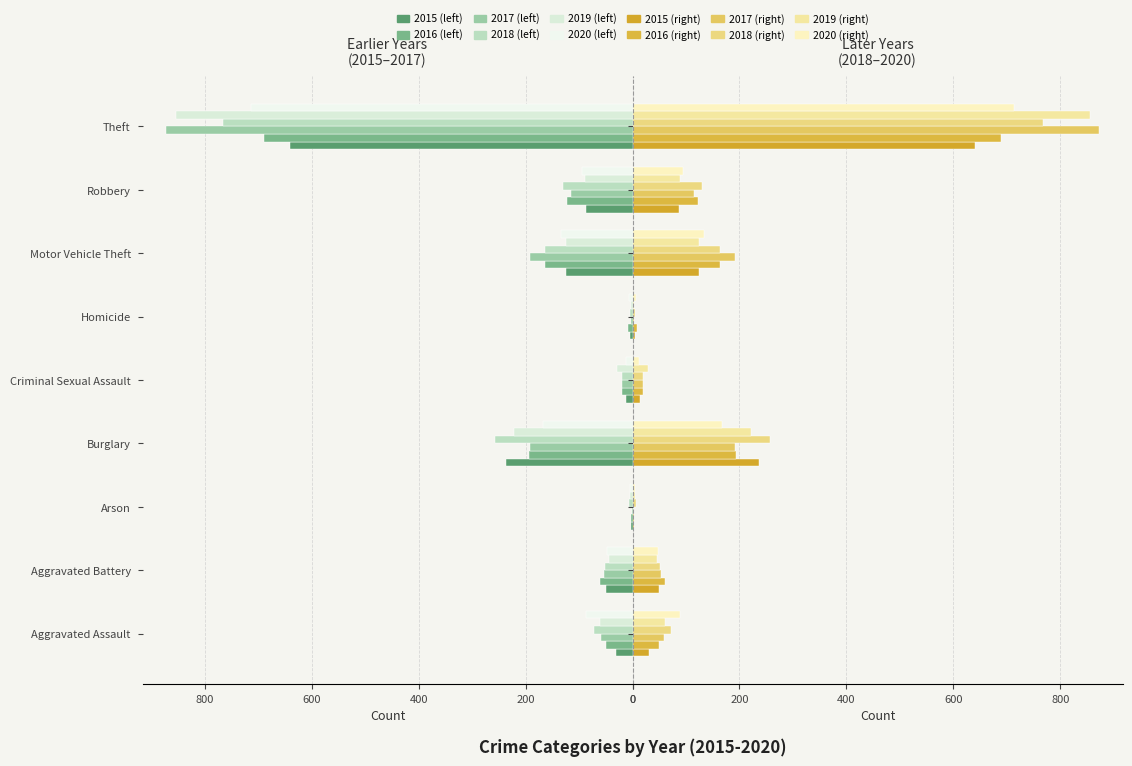

How many bars are there in each group?

6